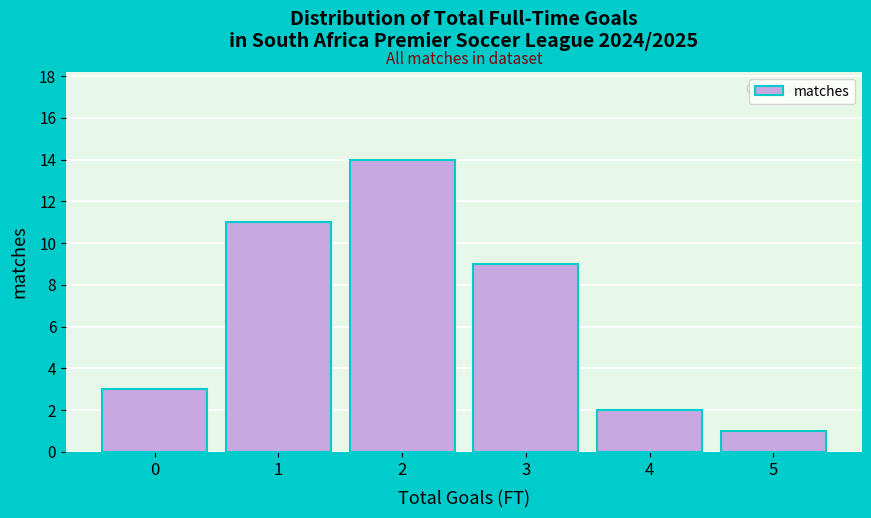

Reading left to right, transcribe all the data shown in this chart.

0=3	1=11	2=14	3=9	4=2	5=1